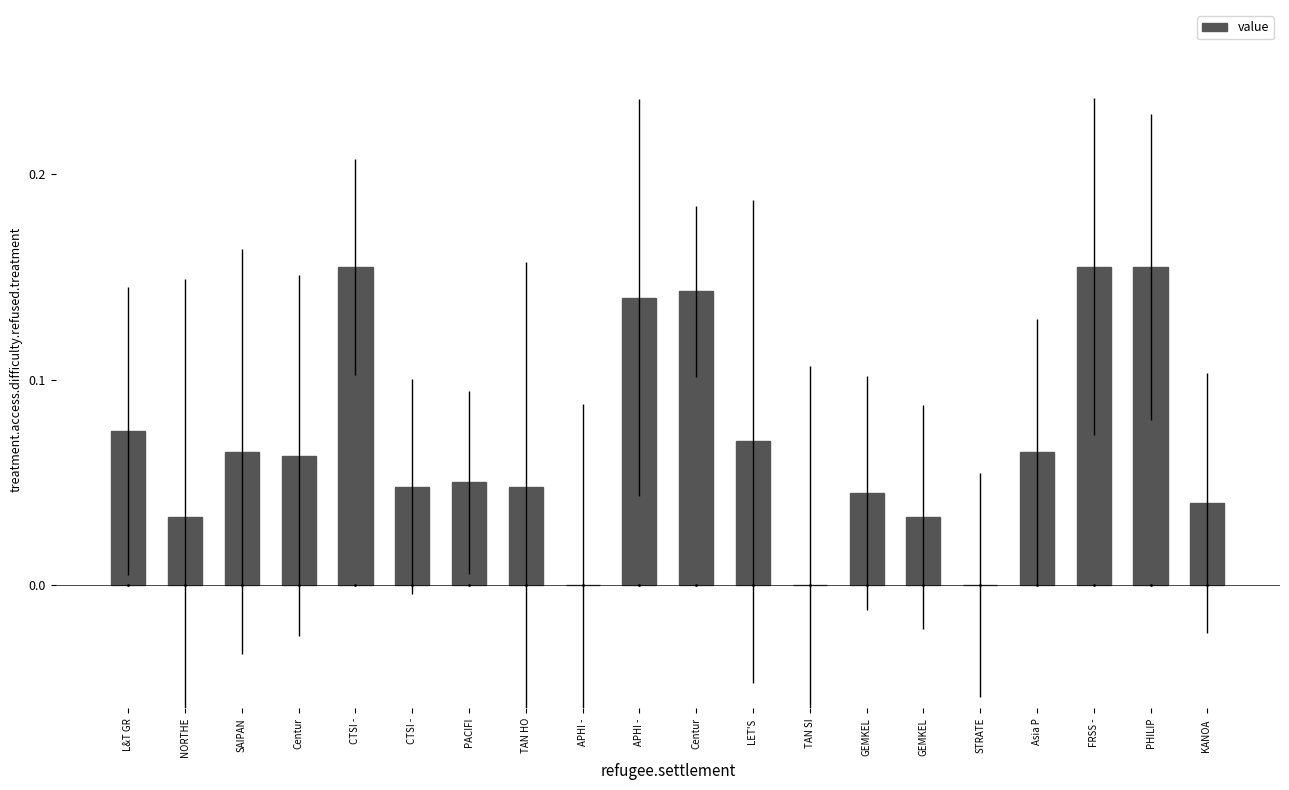

Where is the data nearest to the value 0?

APHI -